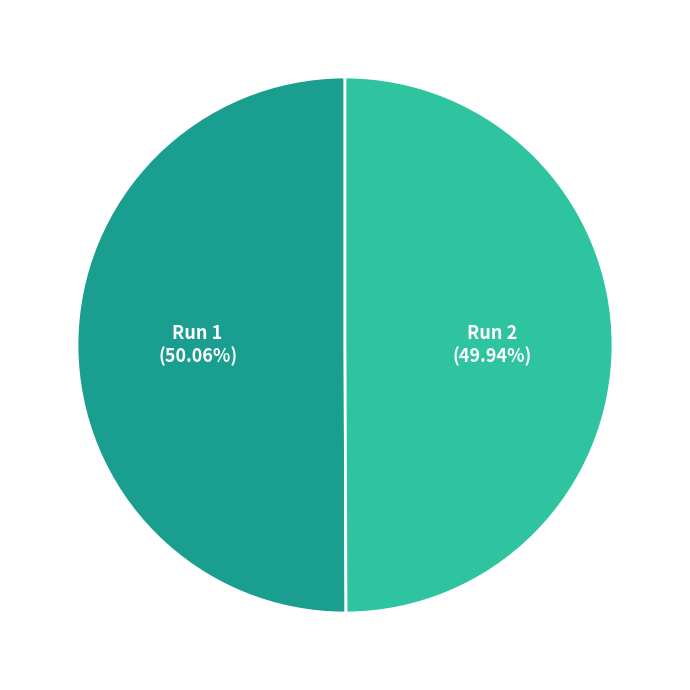

Is there any slice that represents more than half of the pie?

Yes